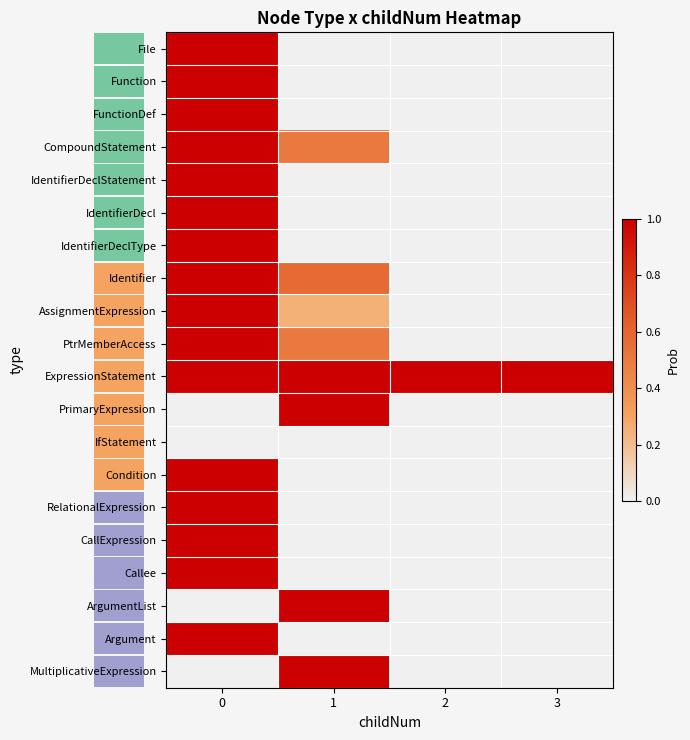

List the labels in order of AssignmentExpression value, largest first.

0, 1, 2, 3